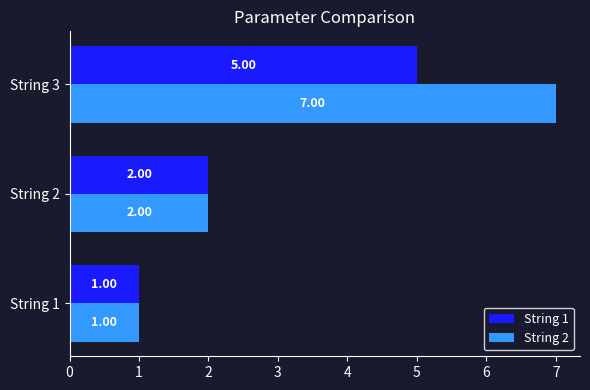

Is the value of String 1 at String 3 greater than the value of String 2 at String 1?

Yes